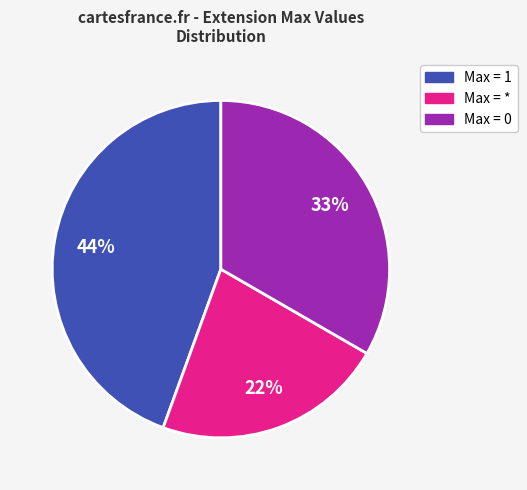

To the nearest percent, what is the difference between the largest and smallest slice percentages?

22%